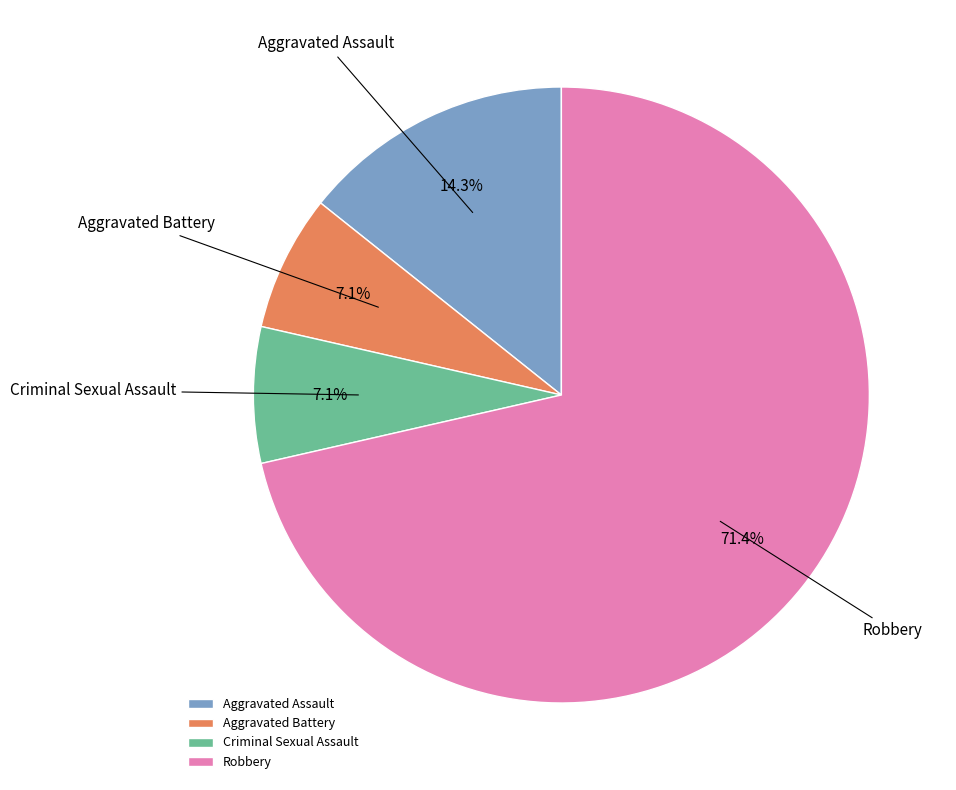

True or false: Criminal Sexual Assault accounts for 7% of the total.

True